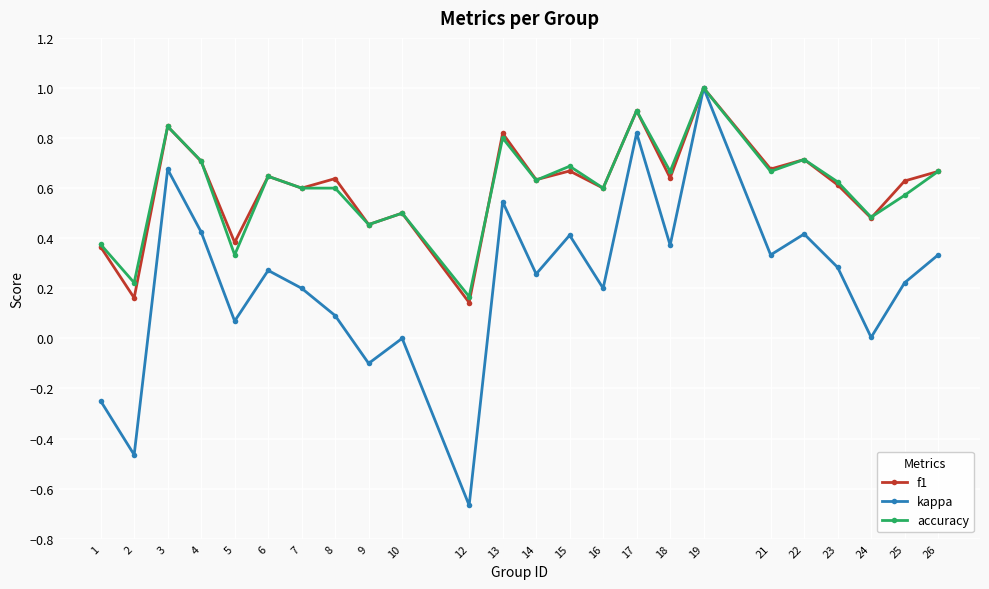

How many distinct data groups are displayed?

3